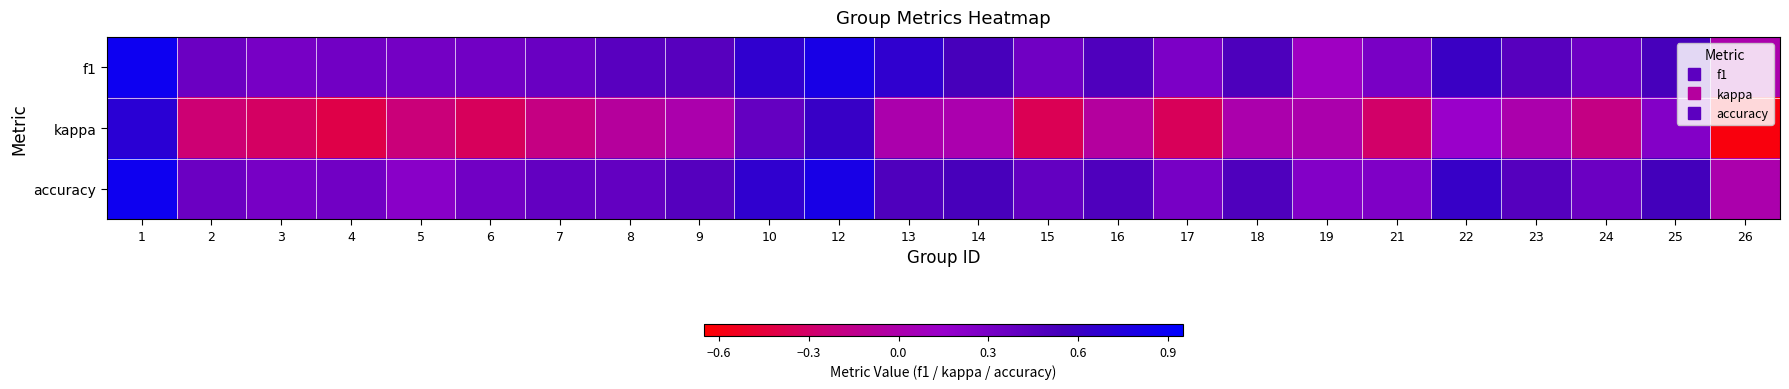

What is the greatest value displayed?

0.9